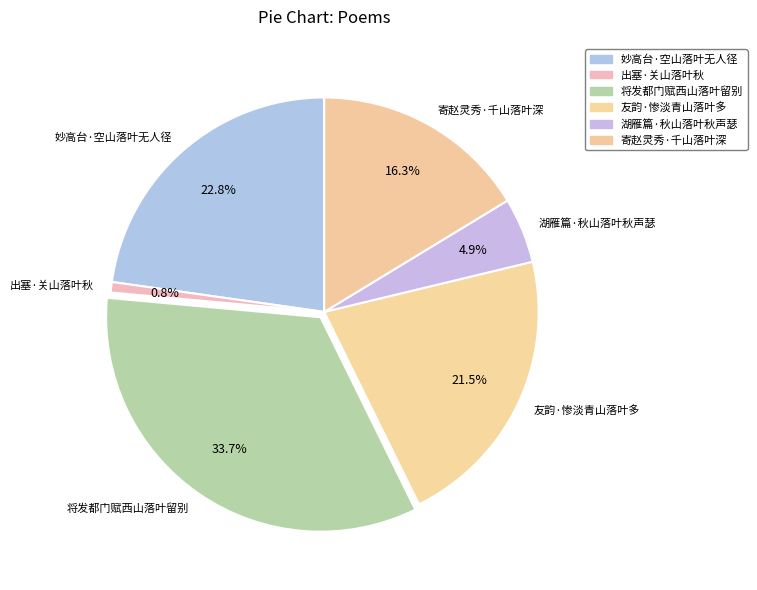

What is the smallest slice in the pie chart?

出塞·关山落叶秋